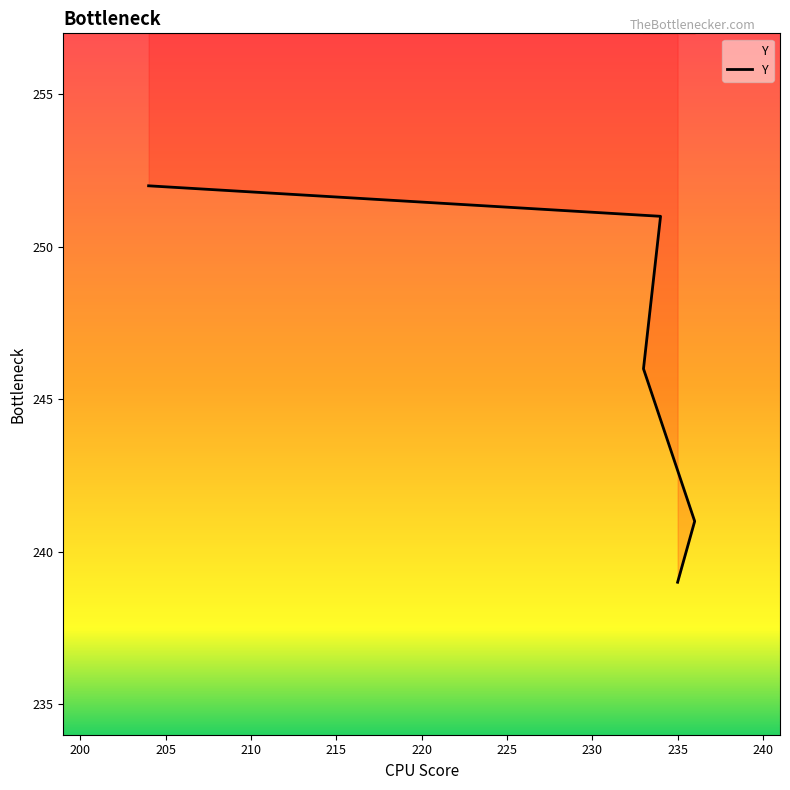

What is the sum of all values?

1229